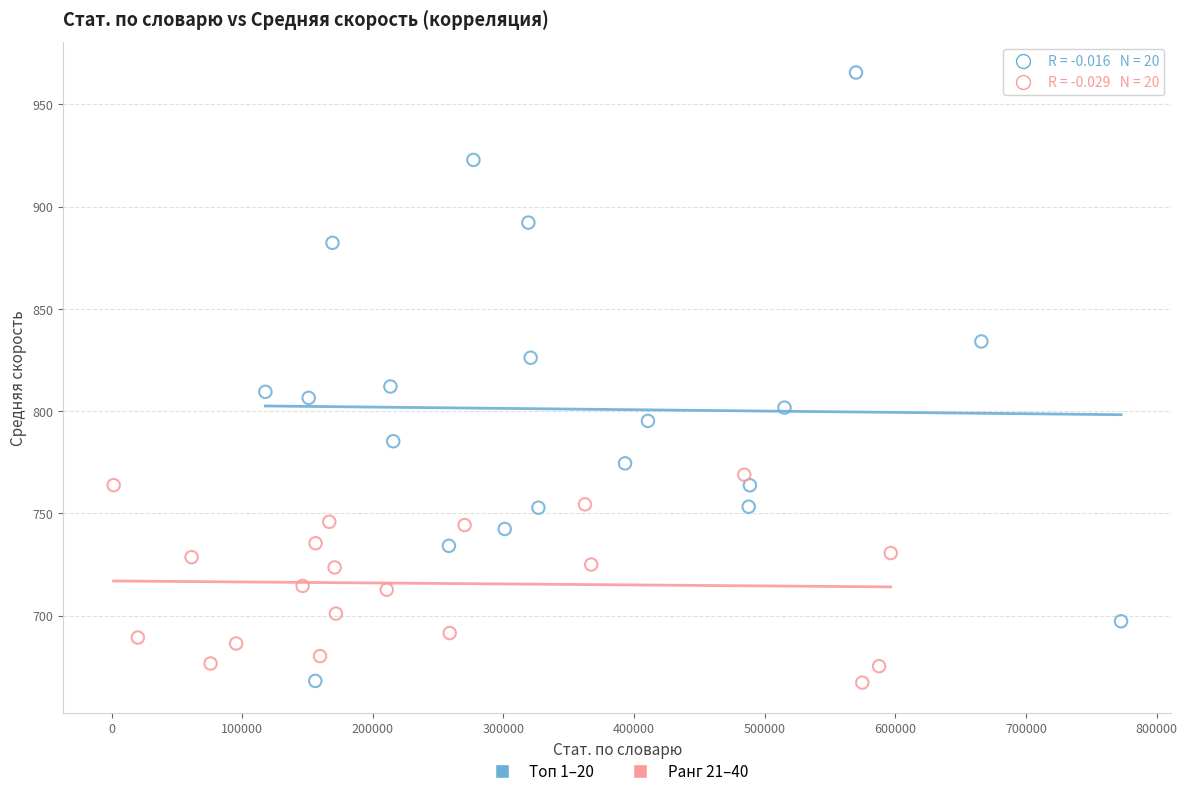

Which series has the largest Y range (max minus min)?

Топ 1–20